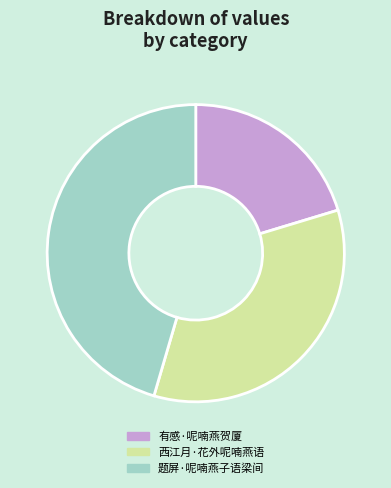

Do 有感·呢喃燕贺厦 and 题屏·呢喃燕子语梁间 together represent more than half of the pie?

Yes